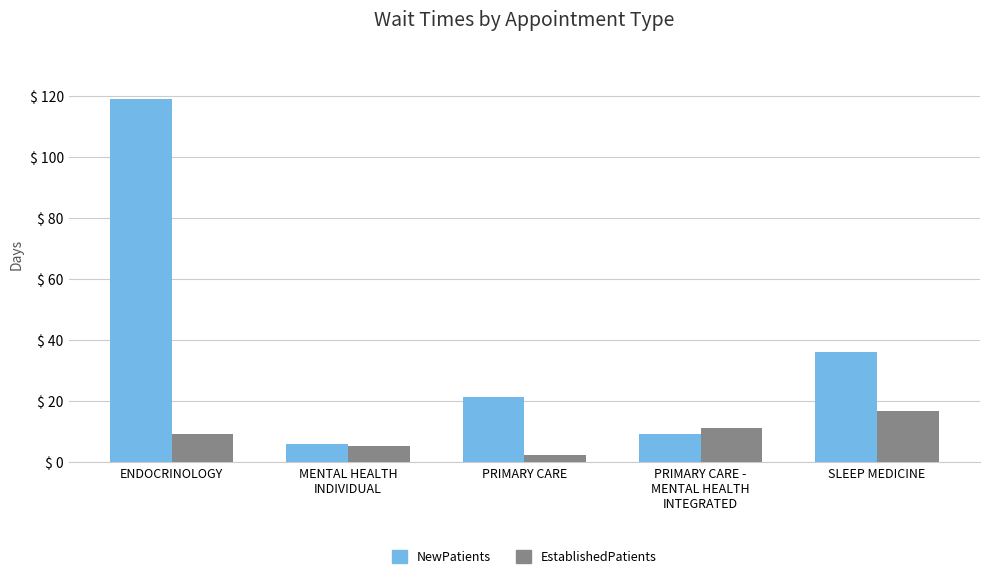

Between ENDOCRINOLOGY and PRIMARY CARE -
MENTAL HEALTH
INTEGRATED, which series saw the biggest shift?

NewPatients